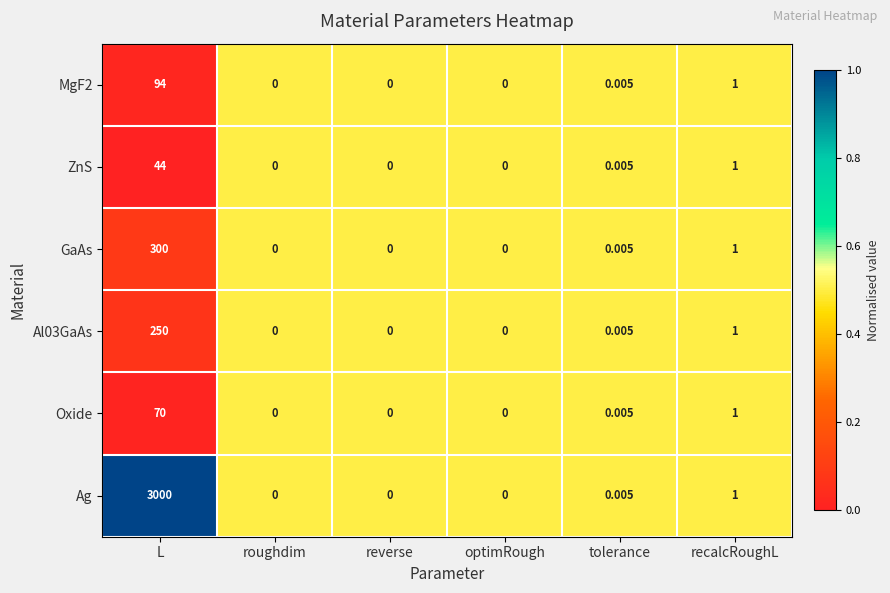

Which series has the largest range (max minus min)?

Ag